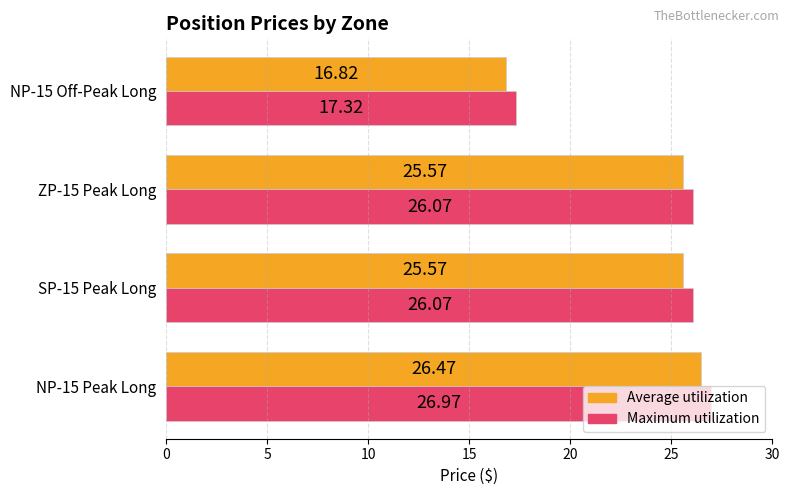

Is the value of Maximum utilization at NP-15 Peak Long greater than the value of Average utilization at ZP-15 Peak Long?

Yes